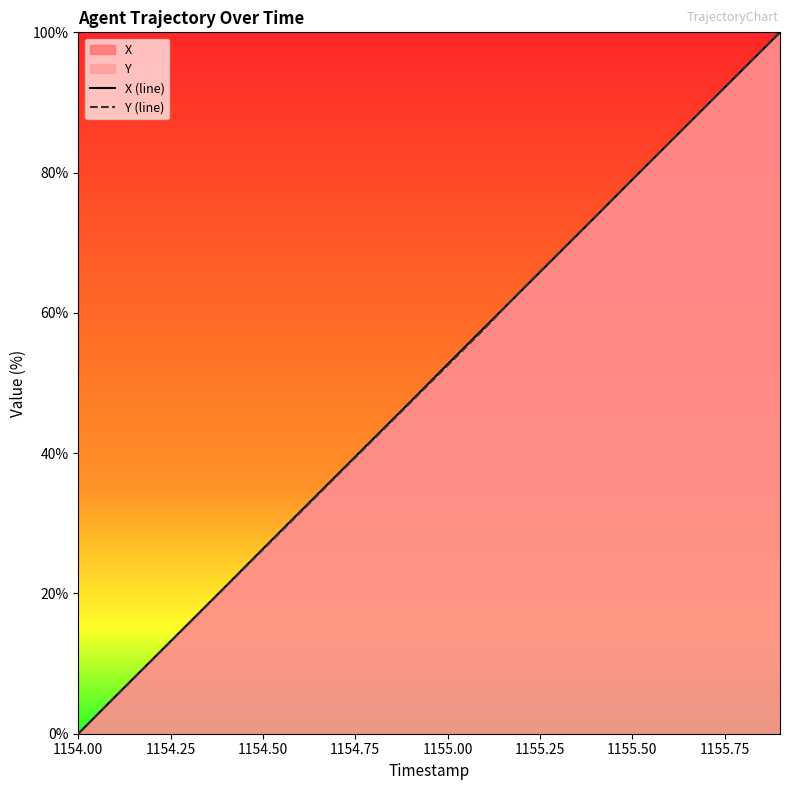

At how many categories does at least one series exceed 60?

8